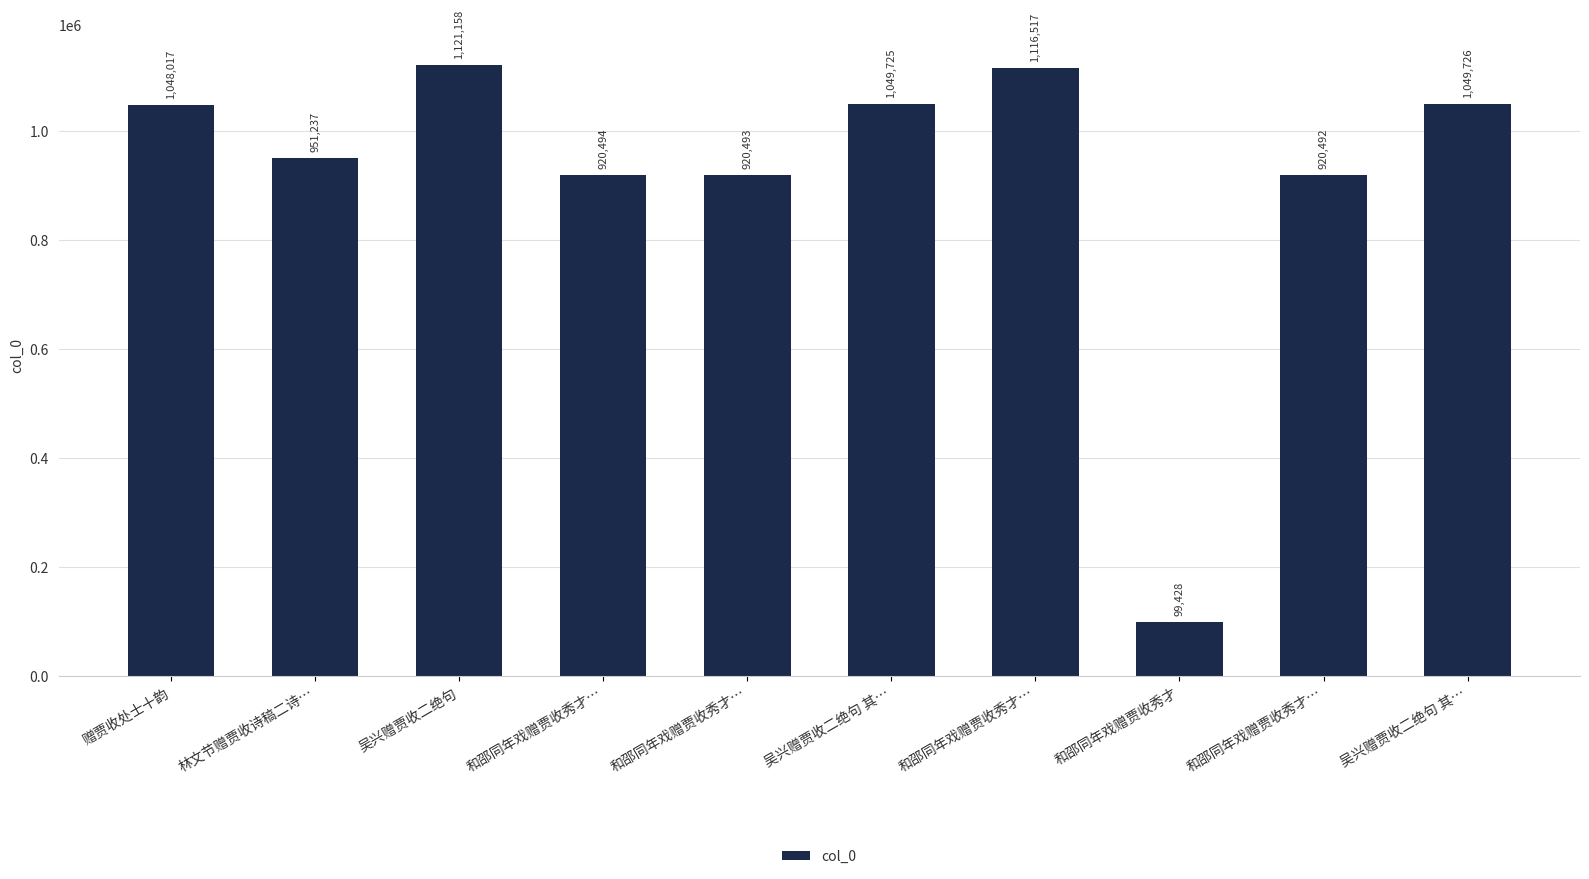

What is the change in value from 和邵同年戏赠贾收秀才… to 和邵同年戏赠贾收秀才…?

-2